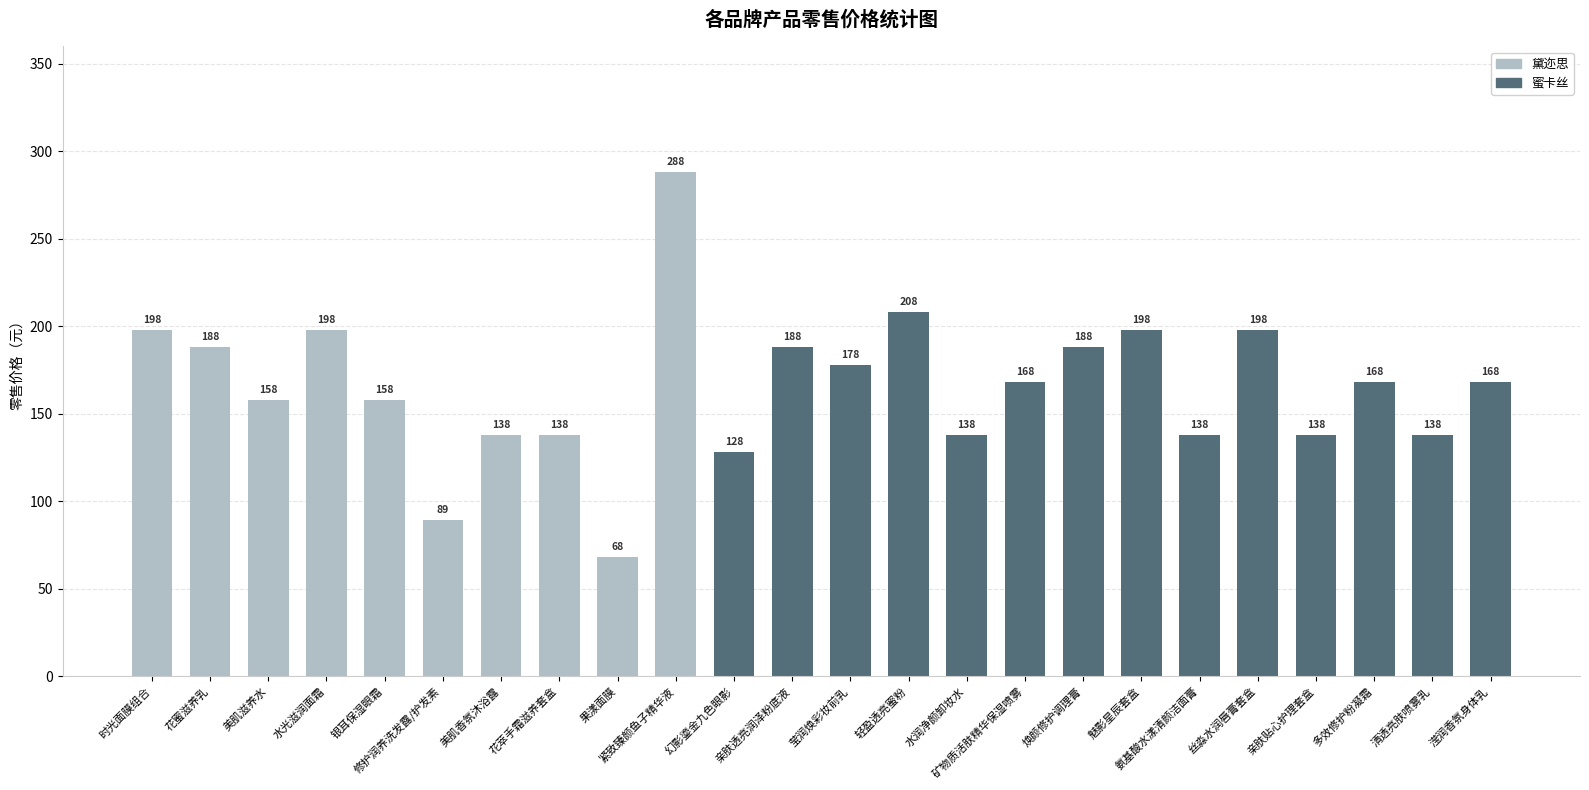

Which has a higher value, 美肌滋养水 or 时光面膜组合?

时光面膜组合